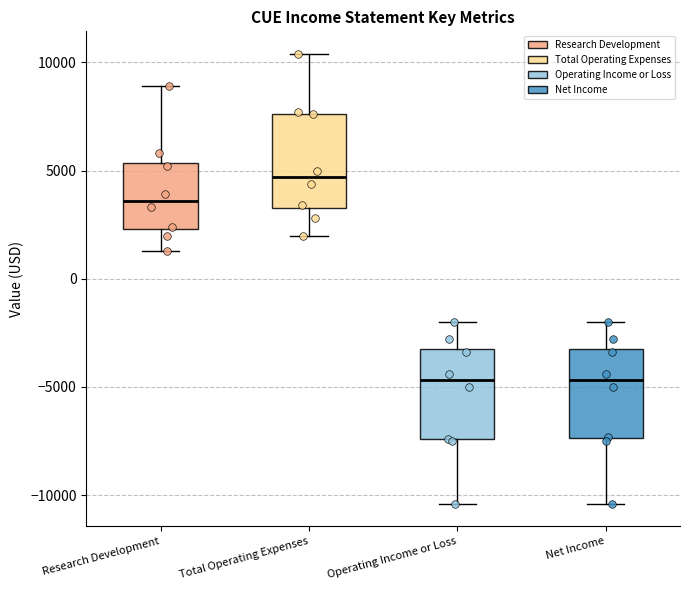

Where does the median line of the box for Total Operating Expenses sit on the y-axis? The values are not printed on the chart, so give them approximately, as read against the axis.

4500